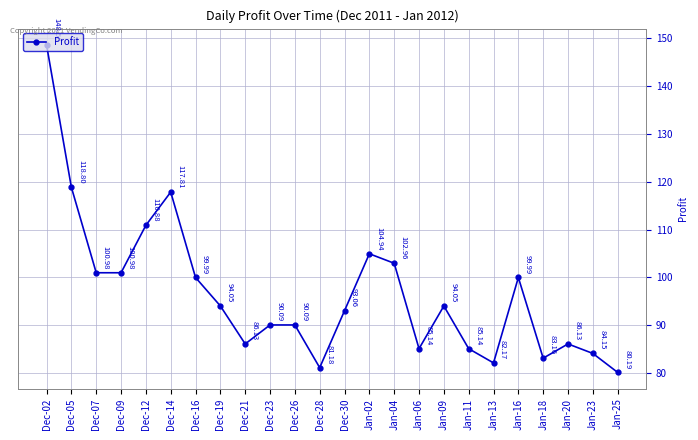

True or false: there are more than 2 points higher than both neighbors.

True